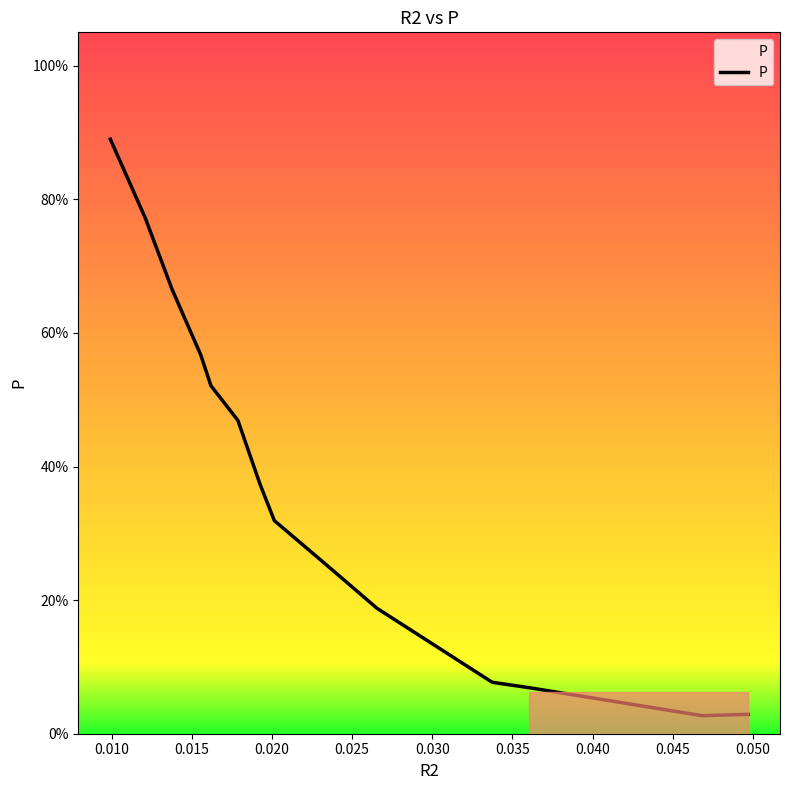

Reading left to right, transcribe all the data shown in this chart.

0.9	0.8	0.7	0.6	0.5	0.5	0.4	0.3	0.2	0.2	0.1	0.1	0.0	0.0